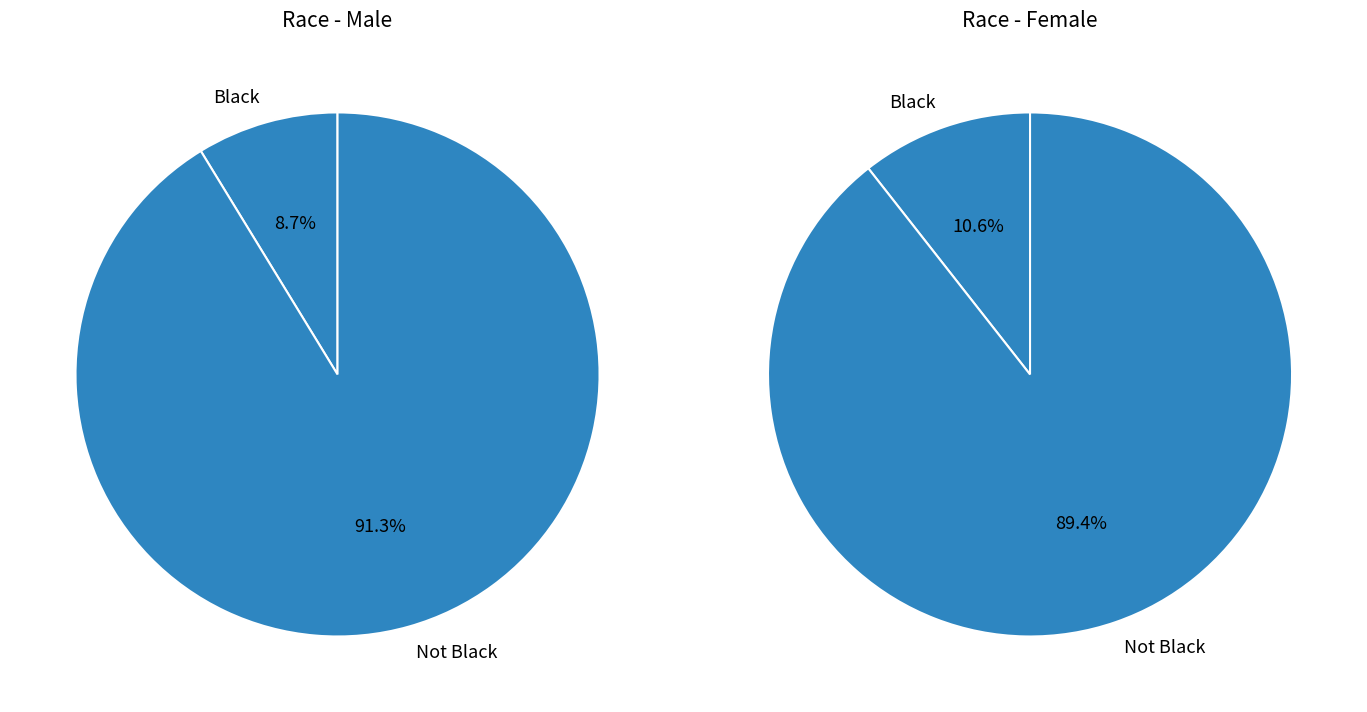

To the nearest percent, what is the difference between the largest and smallest slice percentages?

83%